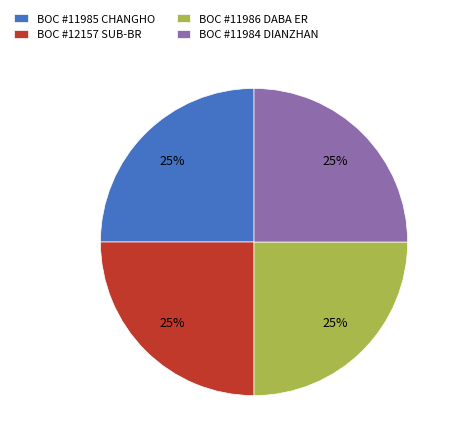

Count the number of slices in the pie.

4